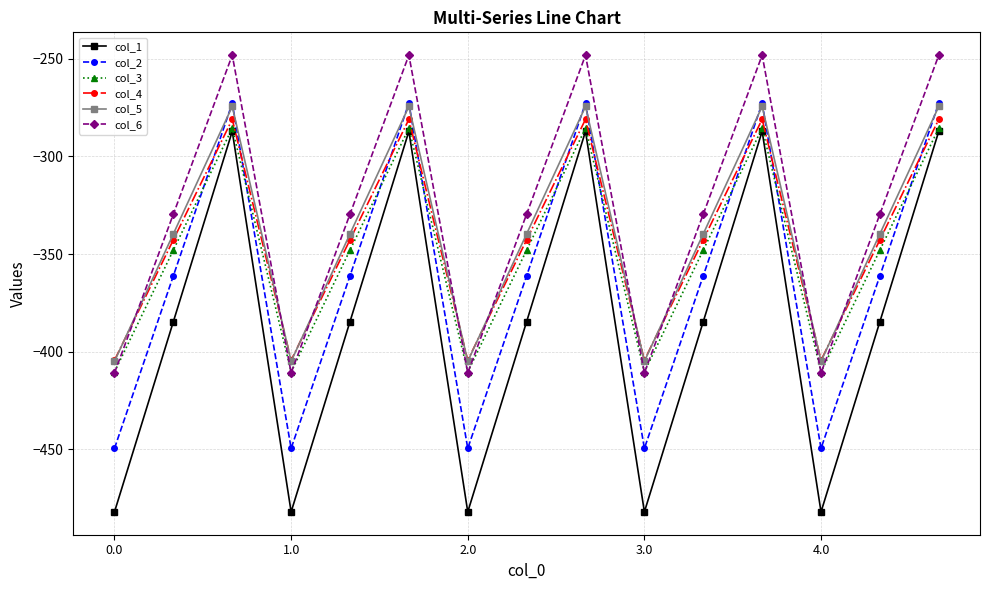

How many interior local peaks does the col_2 series have?

4